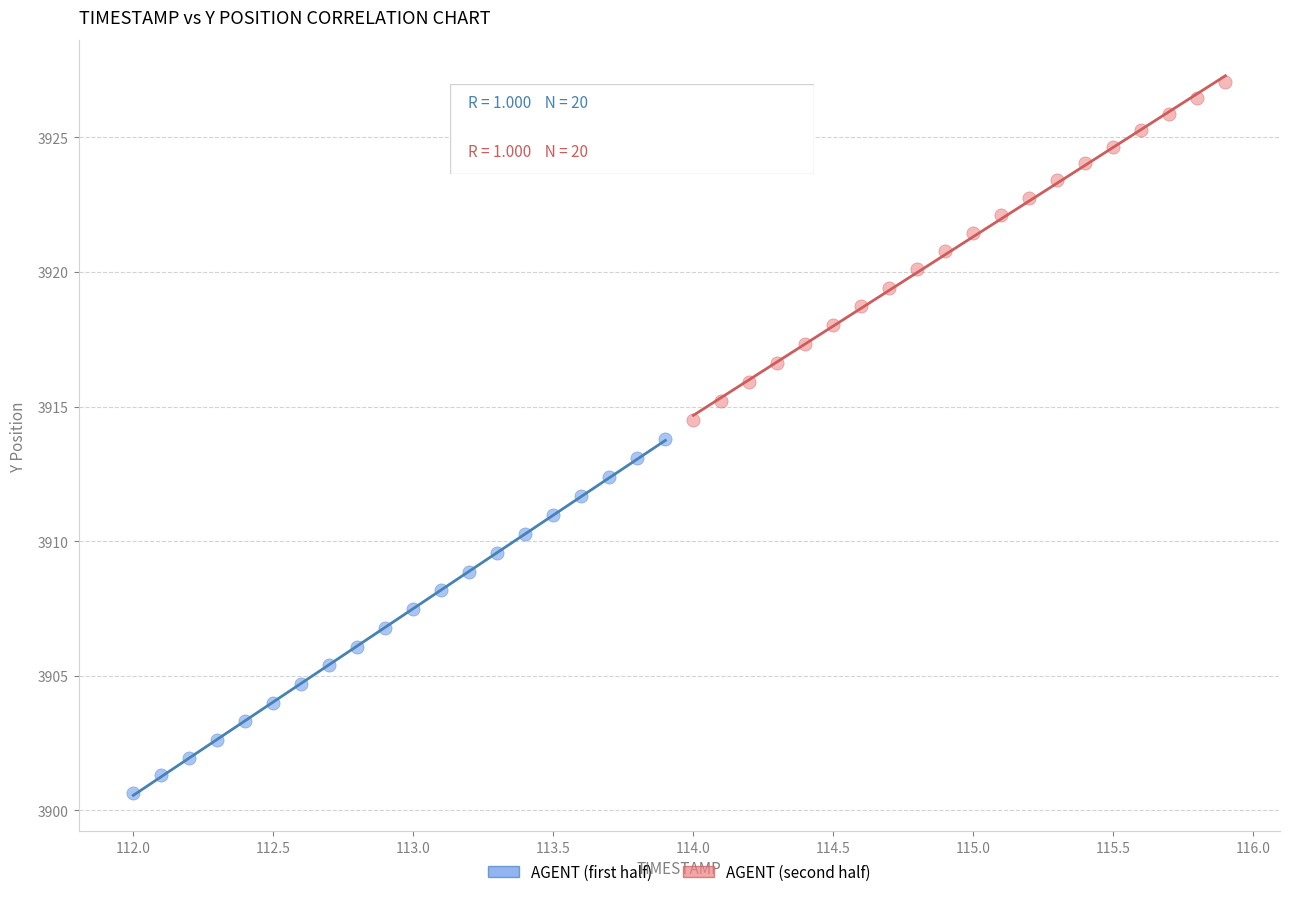

Which series reaches the maximum Y coordinate?

AGENT (second half)